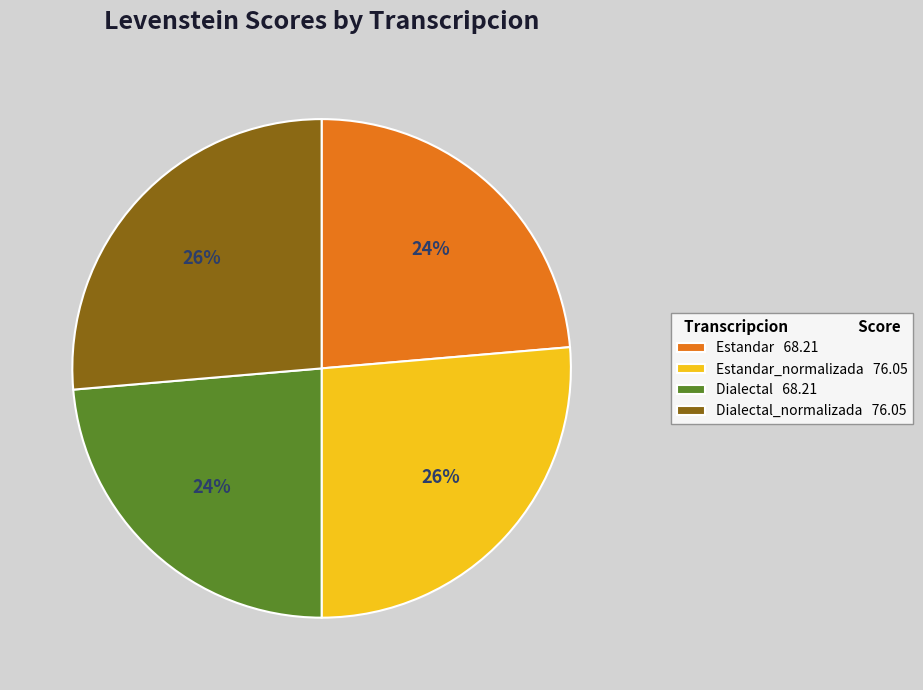

How many segments does this pie chart have?

4